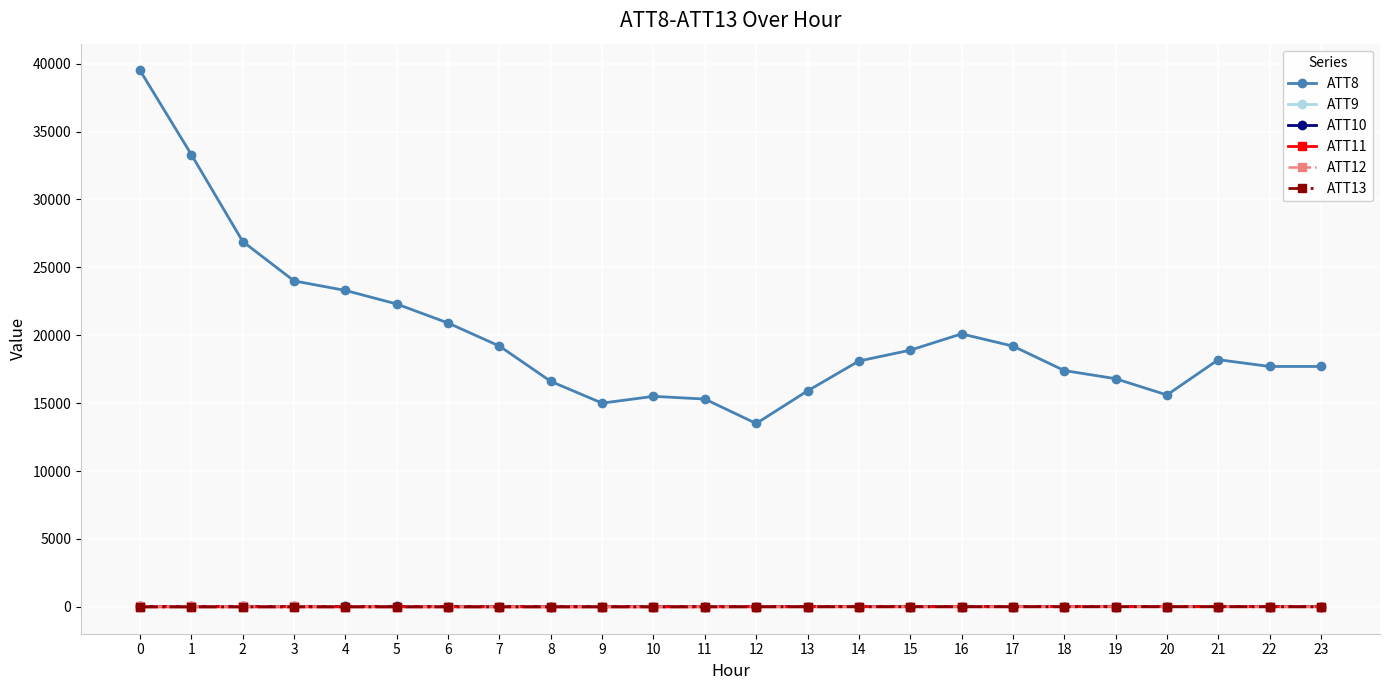

The value of ATT8 at 11 is 15300.0. True or false?

True